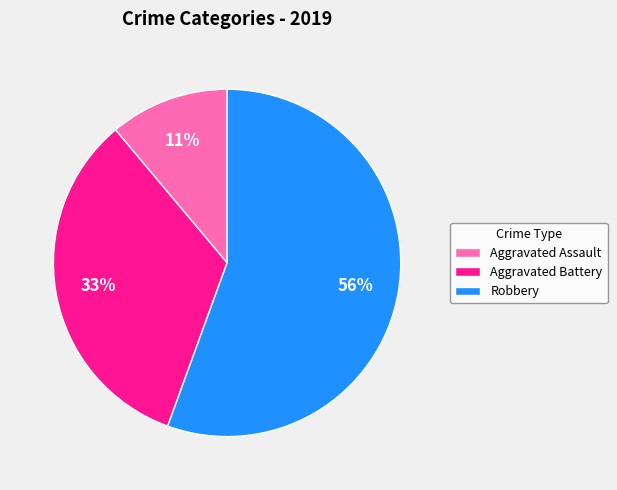

Which has a higher value, Aggravated Battery or Robbery?

Robbery